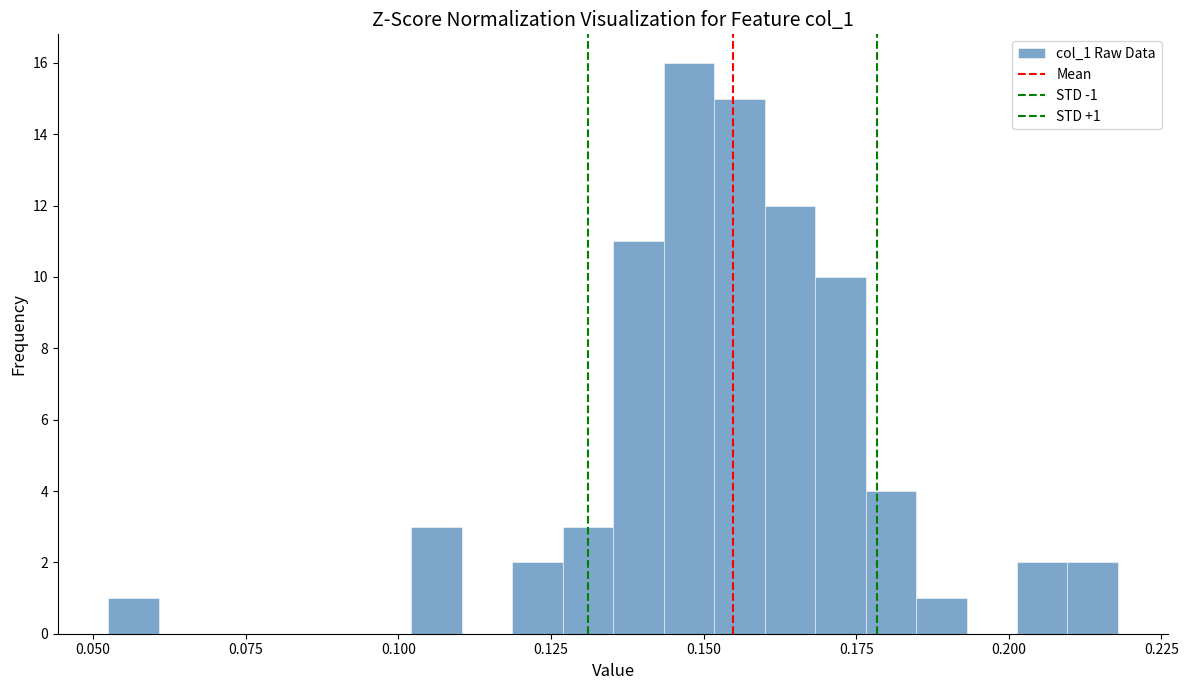

Around what value on the x-axis is the tallest bar? Give the approximate position of its centre, as read against the axis.

0.150